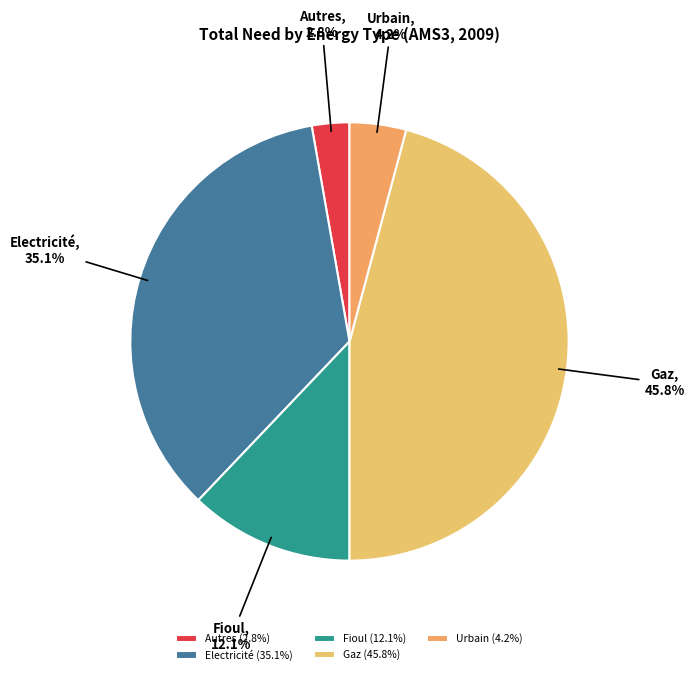

How many slices are in this pie chart?

5